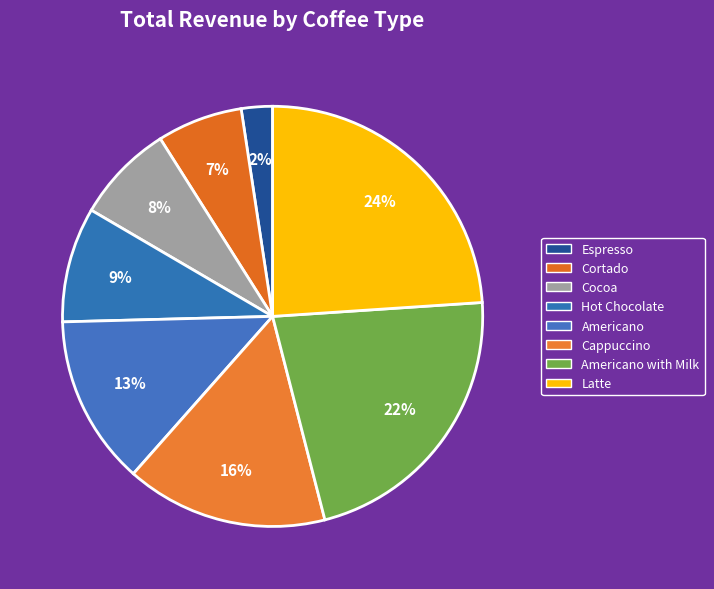

Count the number of slices in the pie.

8